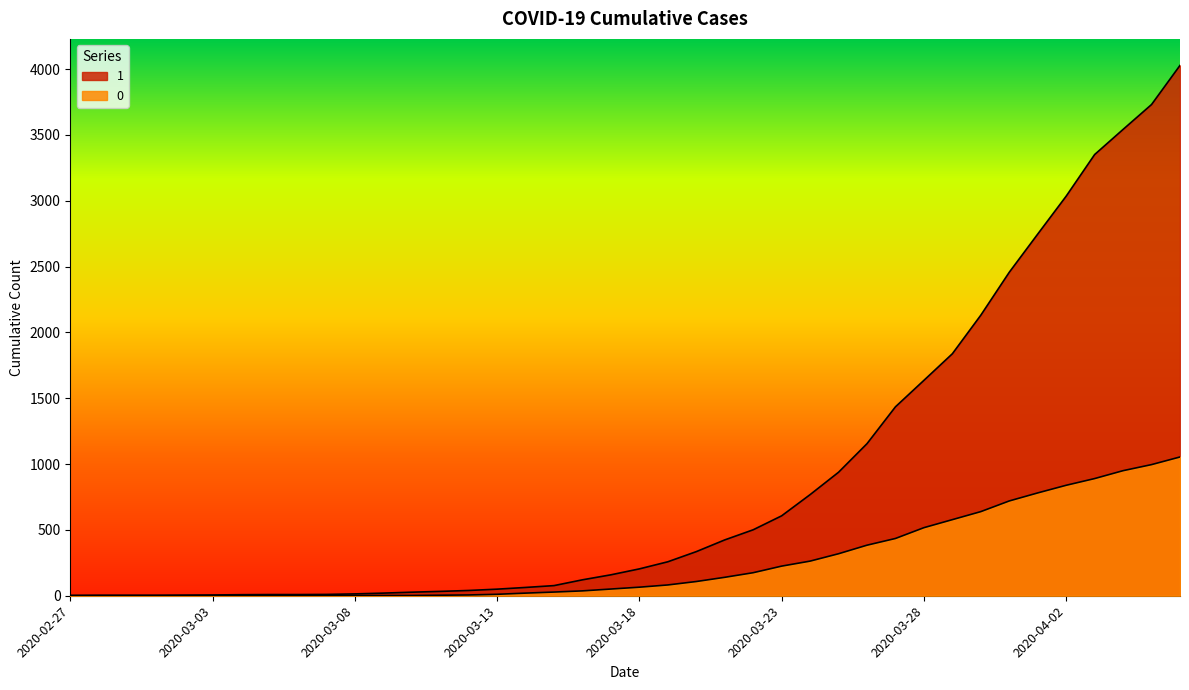

At 2020-03-12, list the series in order from smallest to largest.

0, 1